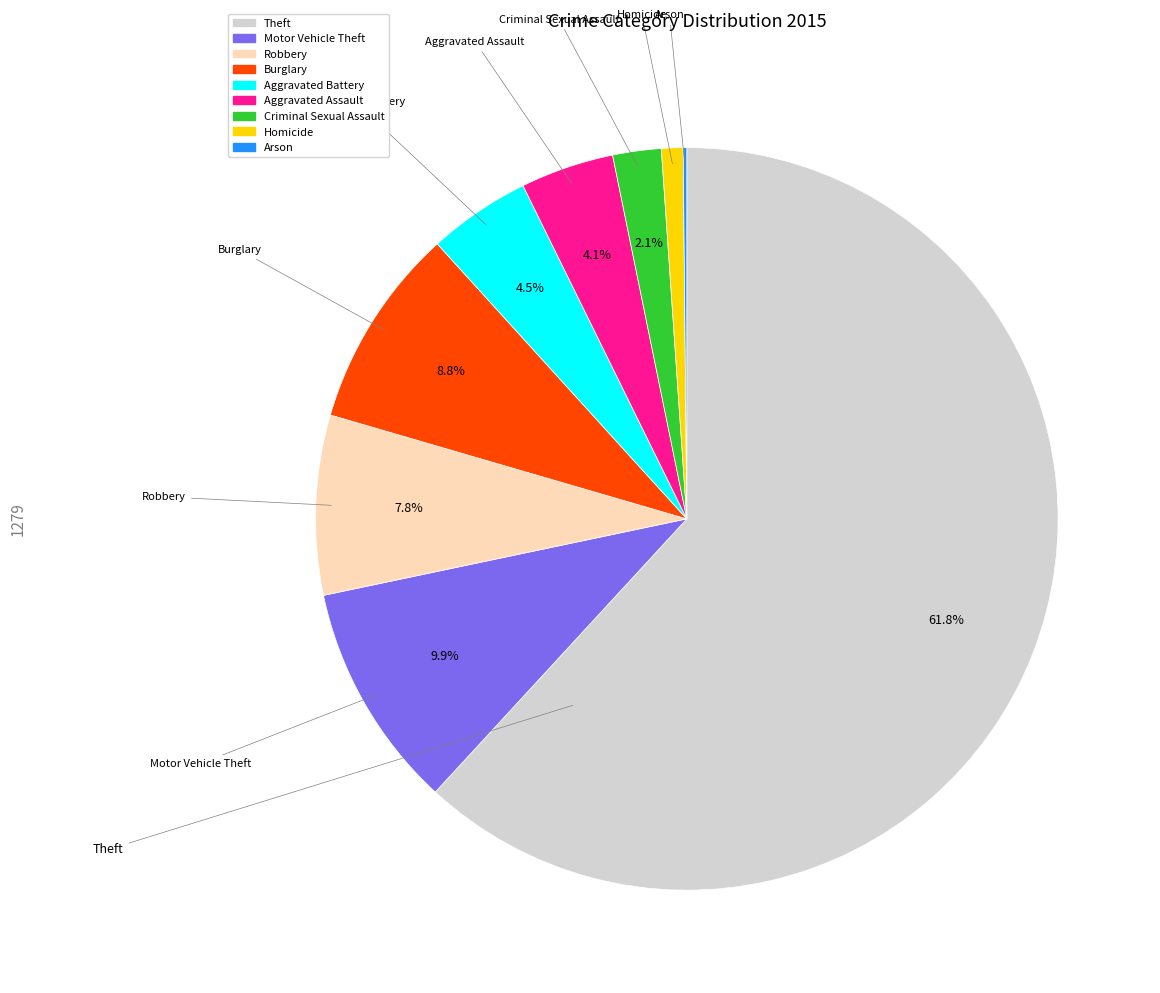

What portion of the pie excludes Aggravated Battery?

95.5%